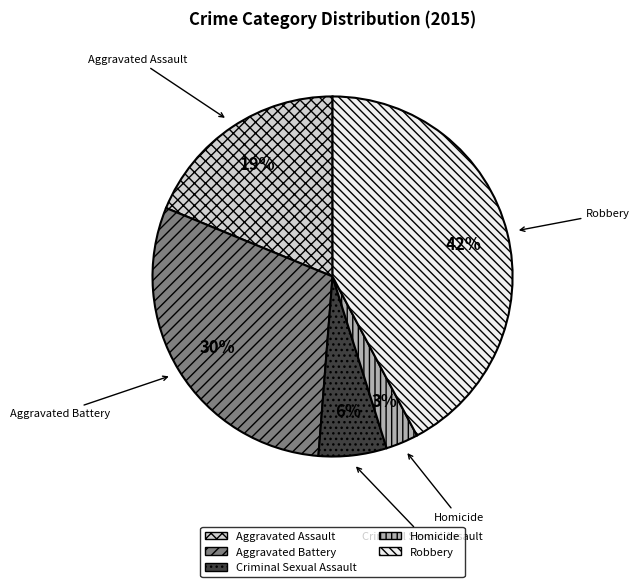

Is the sum of Aggravated Battery and Homicide greater than half?

No